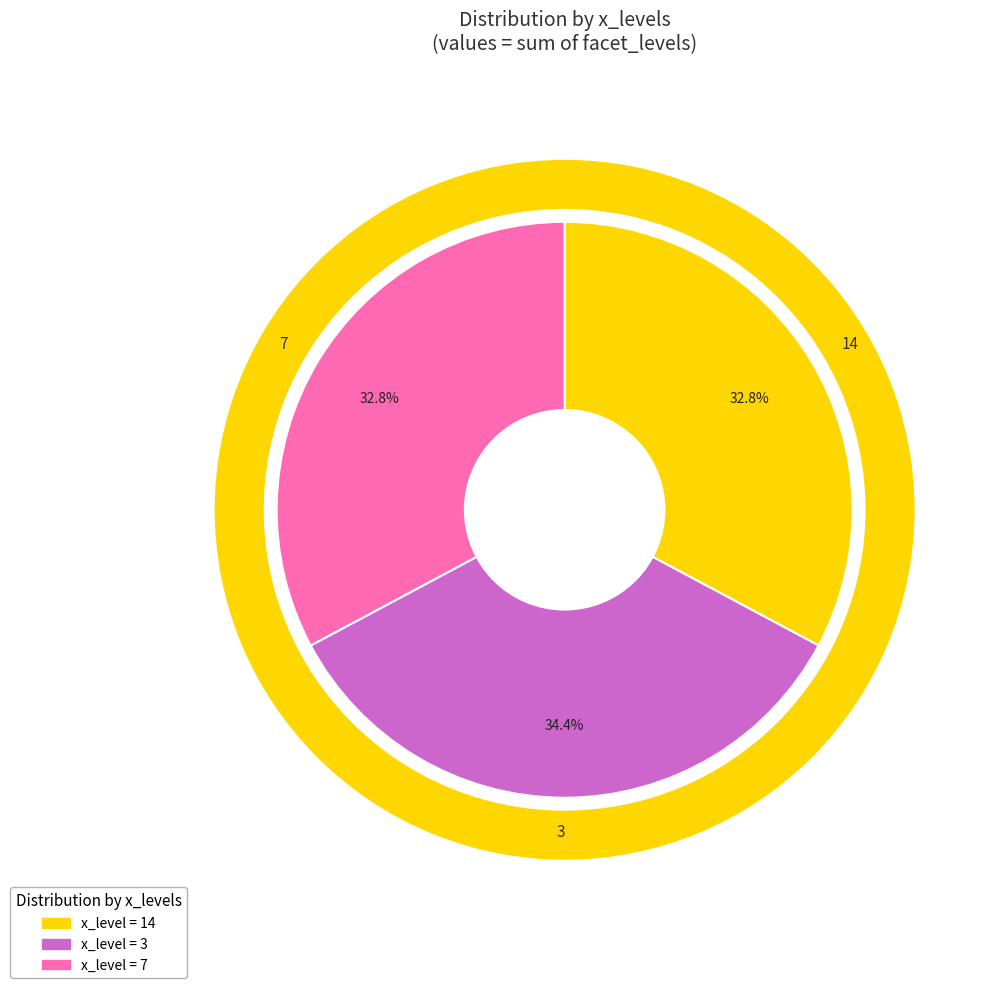

The 14 slice represents 9% of the pie. True or false?

False